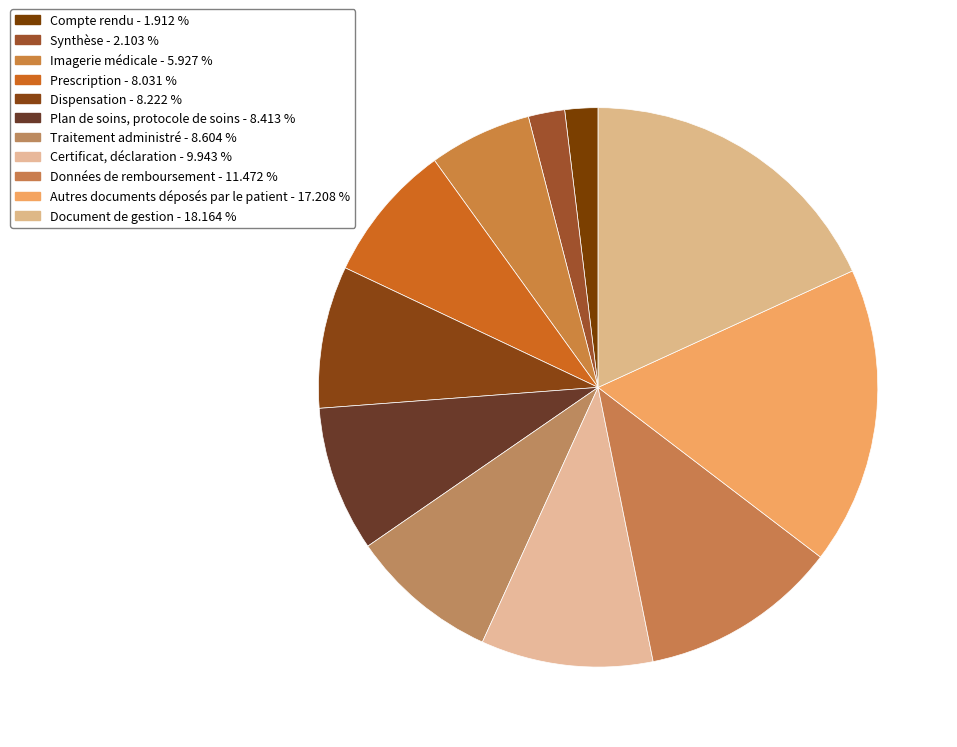

How many slices are in this pie chart?

11